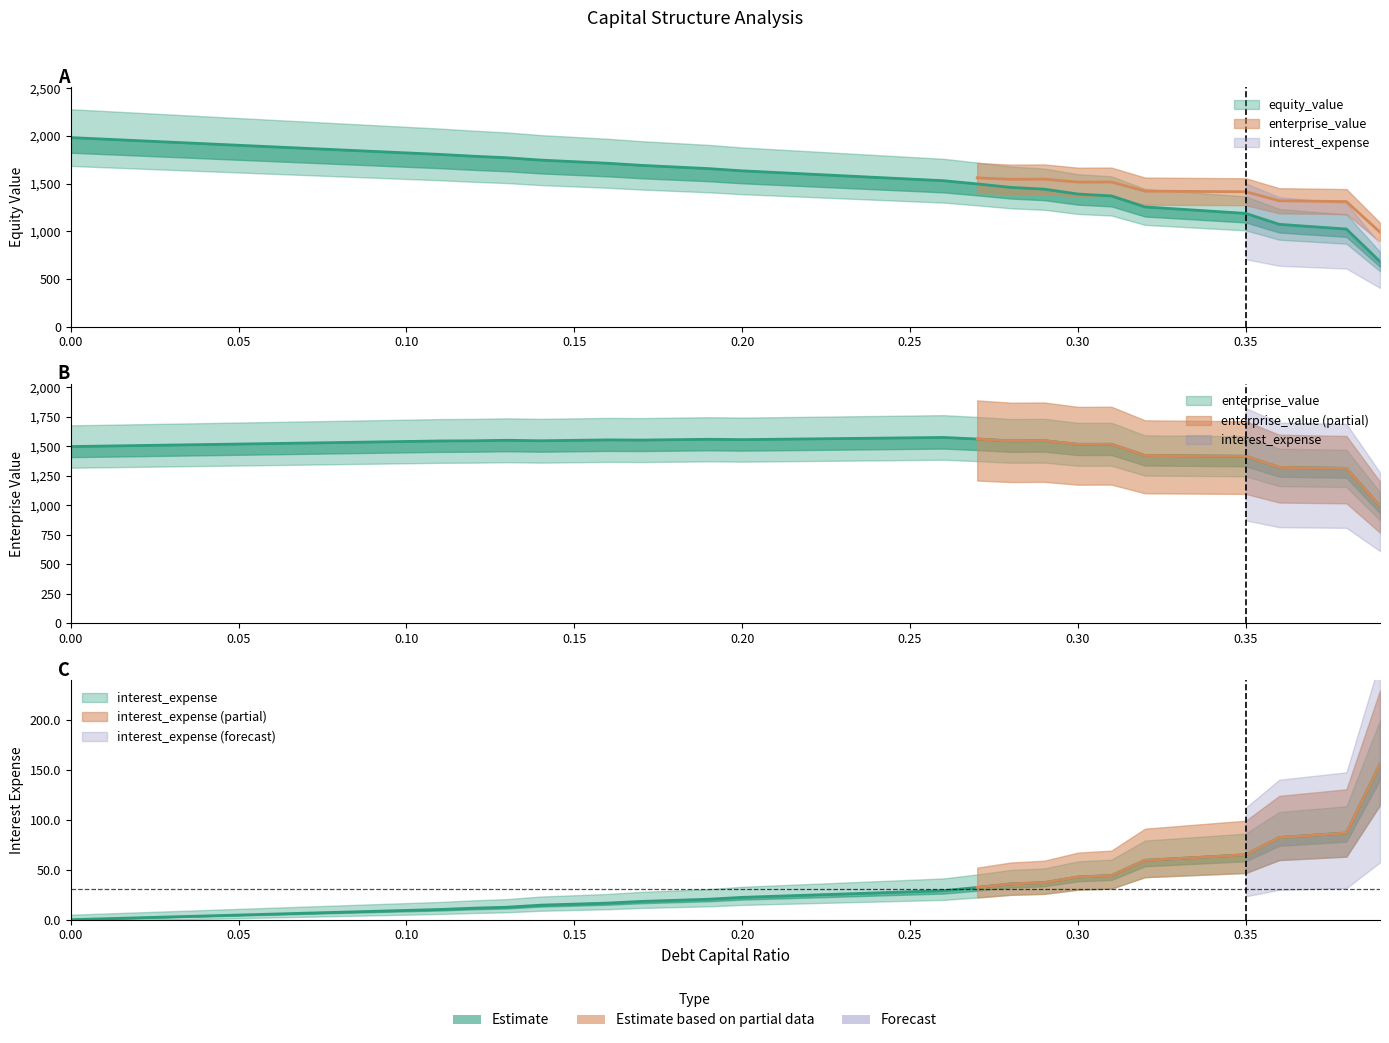

True or false: equity_value has more than 1 points higher than both neighbors.

False